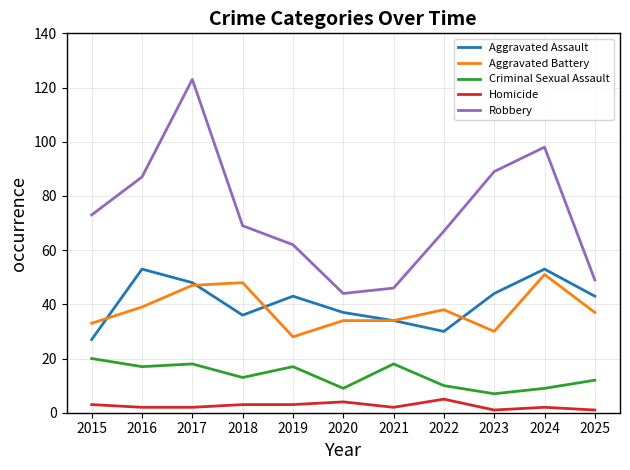

Rank the series at 2024 from lowest to highest value.

Homicide, Criminal Sexual Assault, Aggravated Battery, Aggravated Assault, Robbery